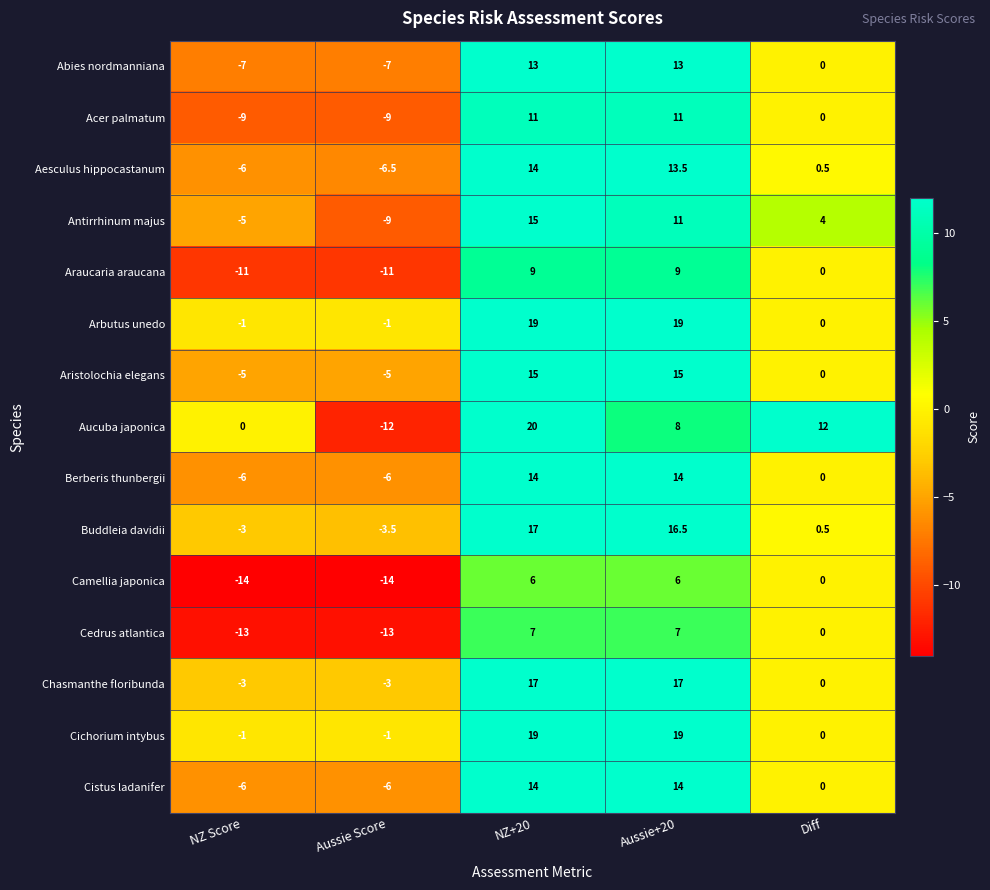

What value does the Buddleia davidii series have at Diff?

0.5